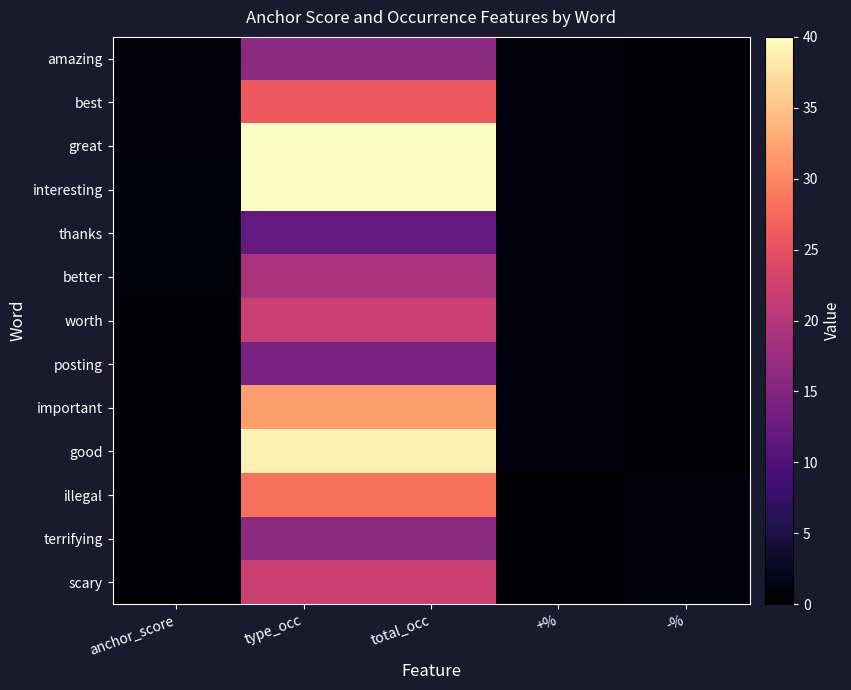

Which series has the largest total across all categories?

great